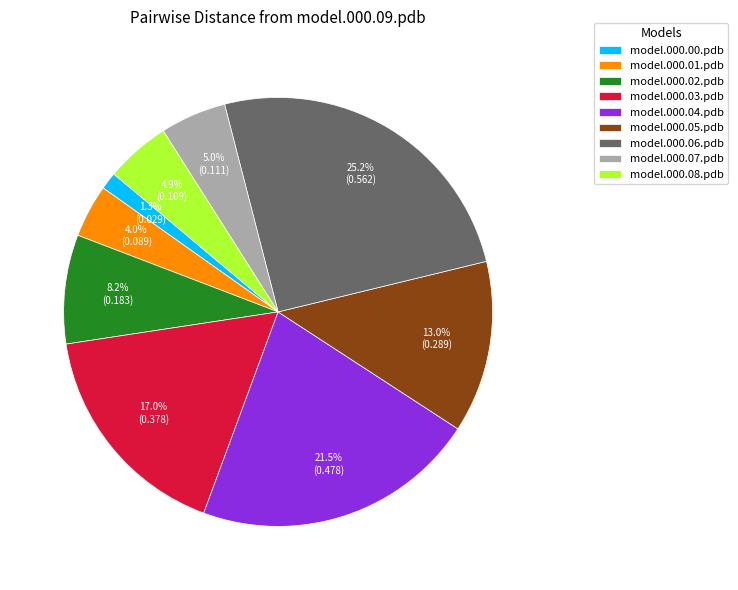

Is the sum of model.000.01.pdb and model.000.00.pdb greater than half?

No